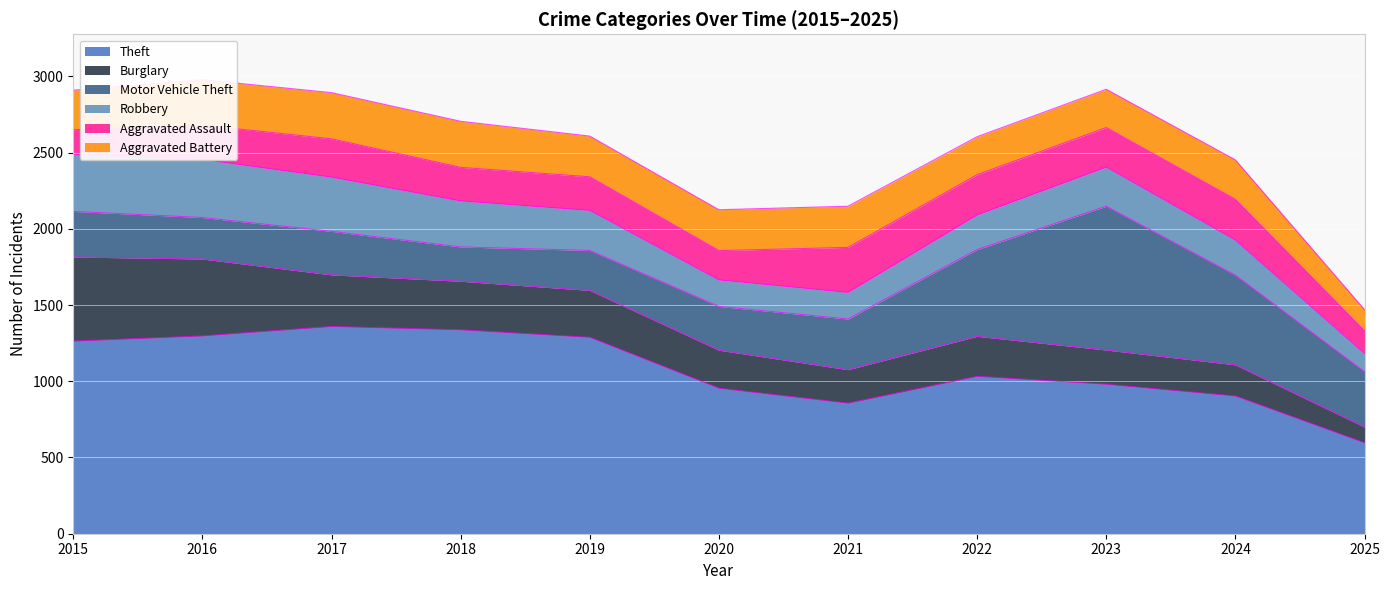

What is the average value of the Motor Vehicle Theft series?

402